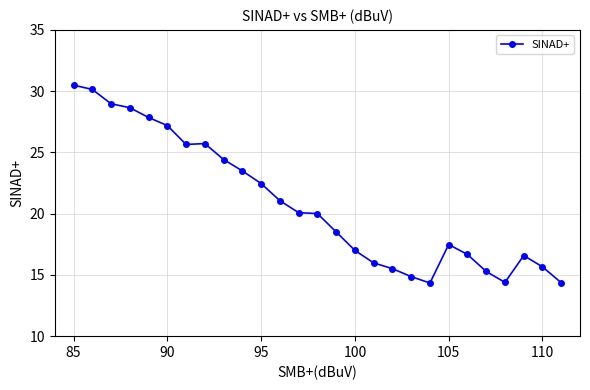

What is the sum of all values?

562.8